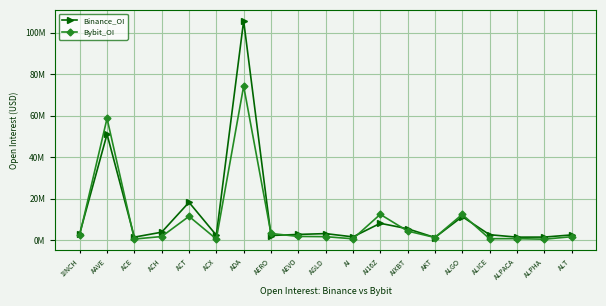

Does the chart have visible grid lines?

Yes